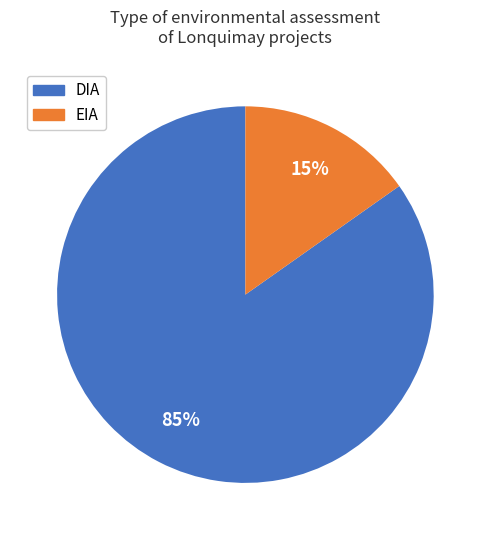

Between EIA and DIA, which is larger?

DIA